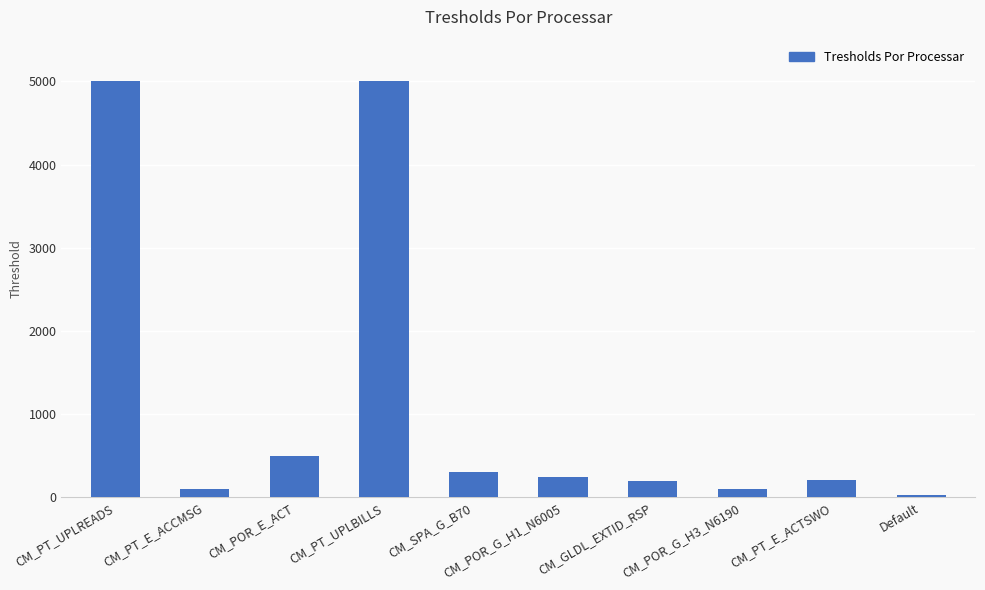

Approximately how many times larger is the value at CM_GLDL_EXTID_RSP compared to CM_PT_E_ACCMSG?

2.0